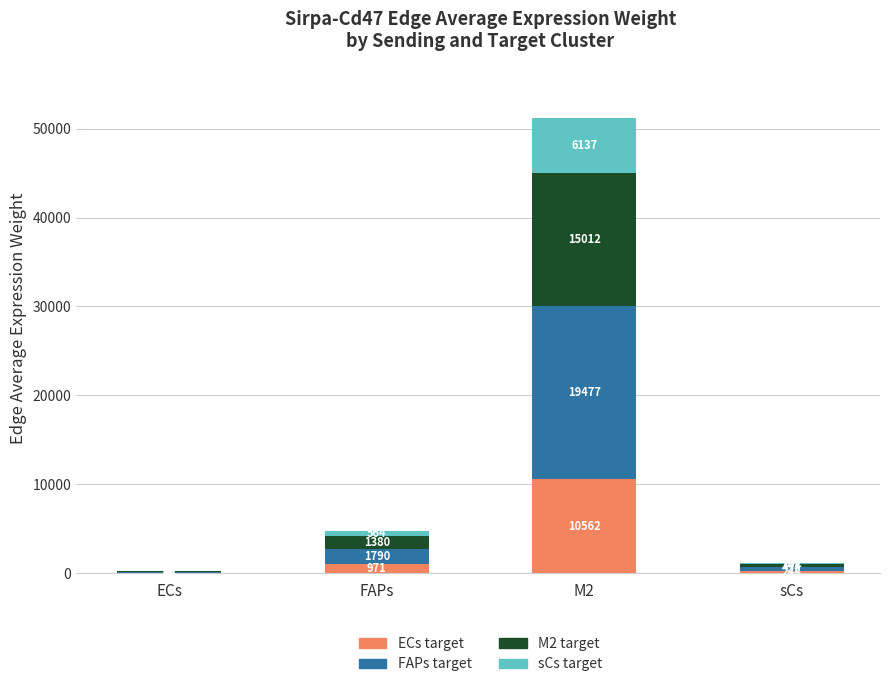

At which category is the sum across all series the highest?

M2